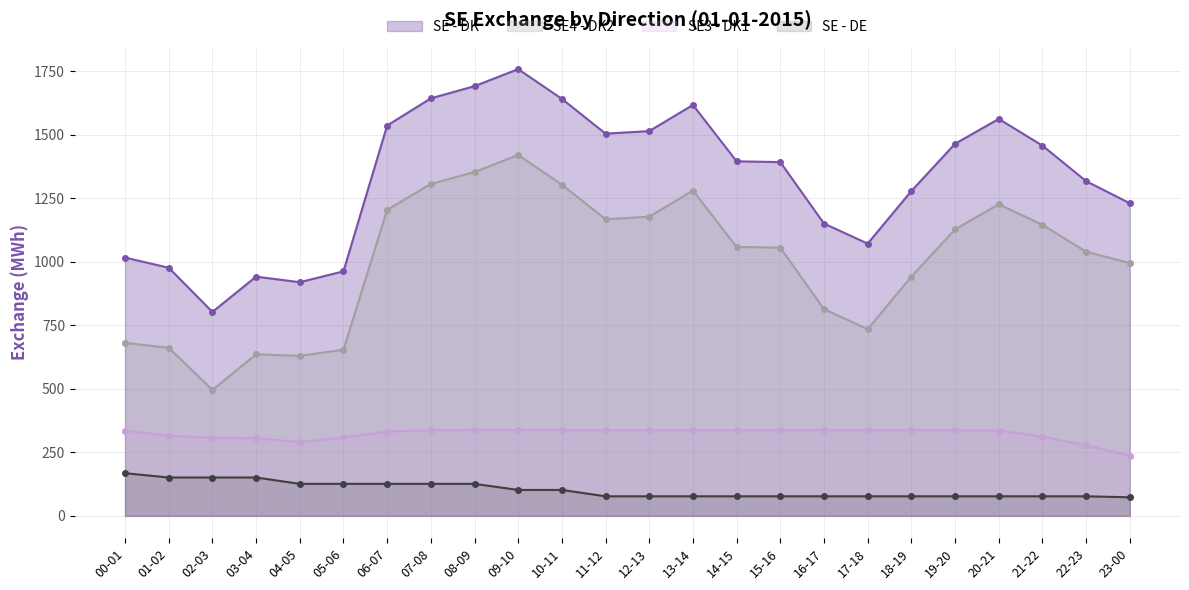

Reading left to right, transcribe all the data shown in this chart.

SE - DK: 1017	977	803	942	920	963	1537	1644	1692	1759	1642	1505	1515	1618	1396	1393	1151	1072	1279	1465	1563	1458	1318	1231
SE4 - DK2: 681	662	496	636	630	654	1205	1307	1354	1421	1304	1168	1178	1281	1059	1056	814	735	942	1128	1227	1146	1040	995
SE3 - DK1: 336	315	307	306	290	309	332	337	338	338	338	337	337	337	337	337	337	337	337	337	336	312	278	236
SE - DE: 168	151	151	151	126	126	126	126	126	102	102	77	77	77	77	77	77	77	77	77	77	77	77	73